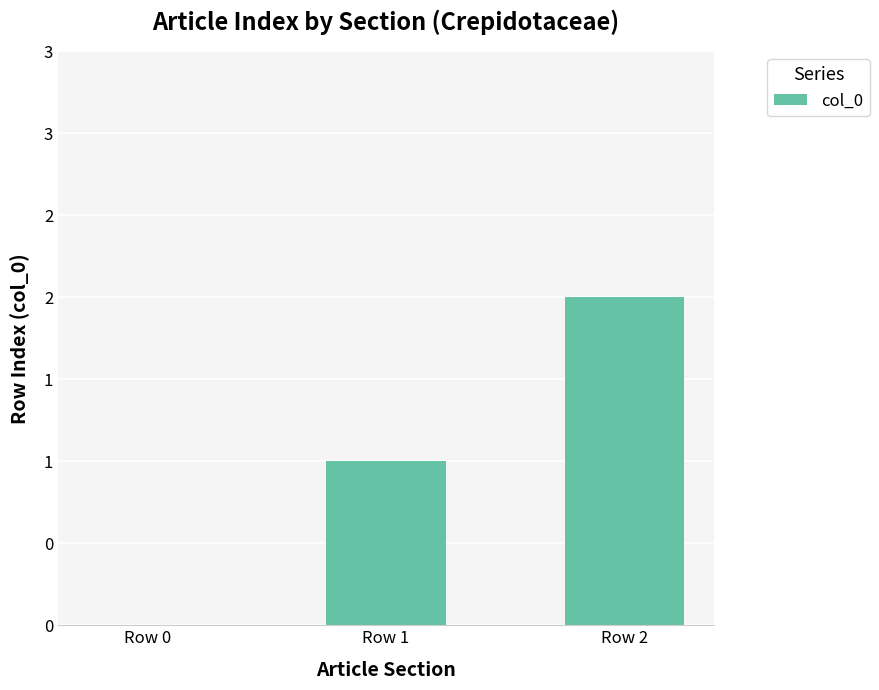

Rank the categories by value from highest to lowest.

Row 2, Row 1, Row 0